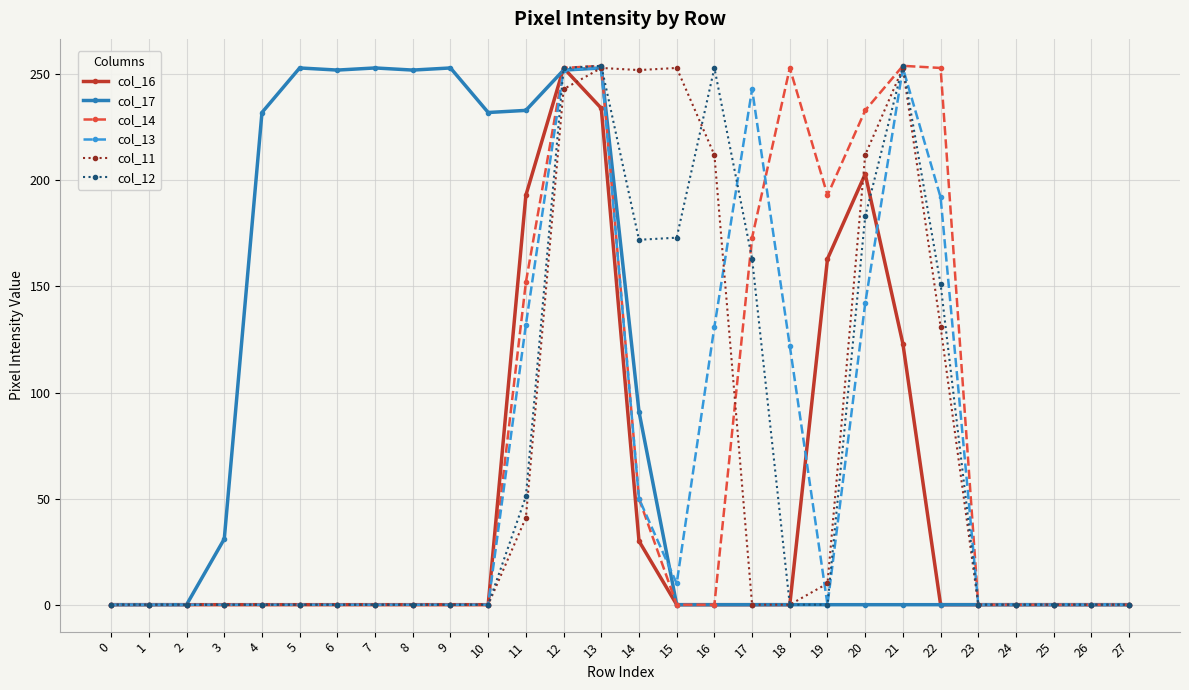

Is the value of col_16 at 2 greater than the value of col_17 at 3?

No